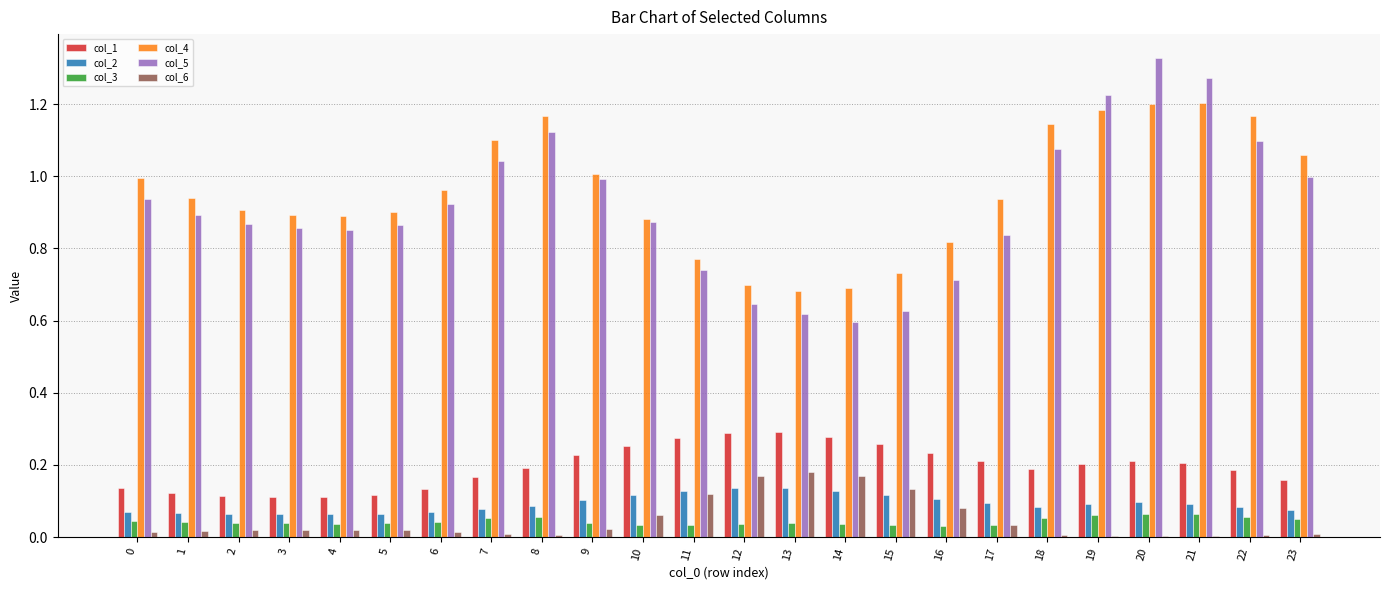

Which label corresponds to the largest value in the chart?

20